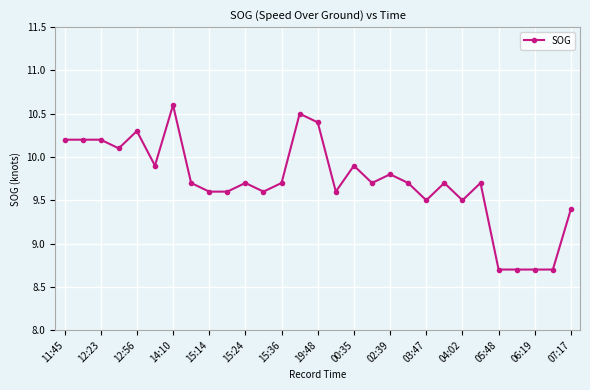

What is the average value?

9.7